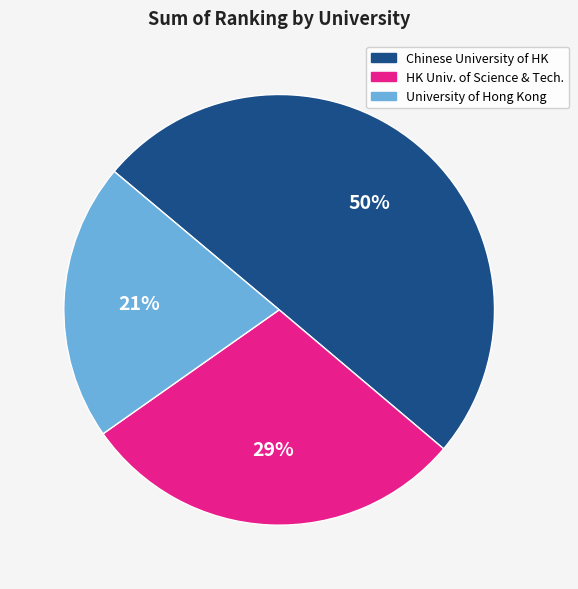

To the nearest percent, what is the difference between the largest and smallest slice percentages?

29%